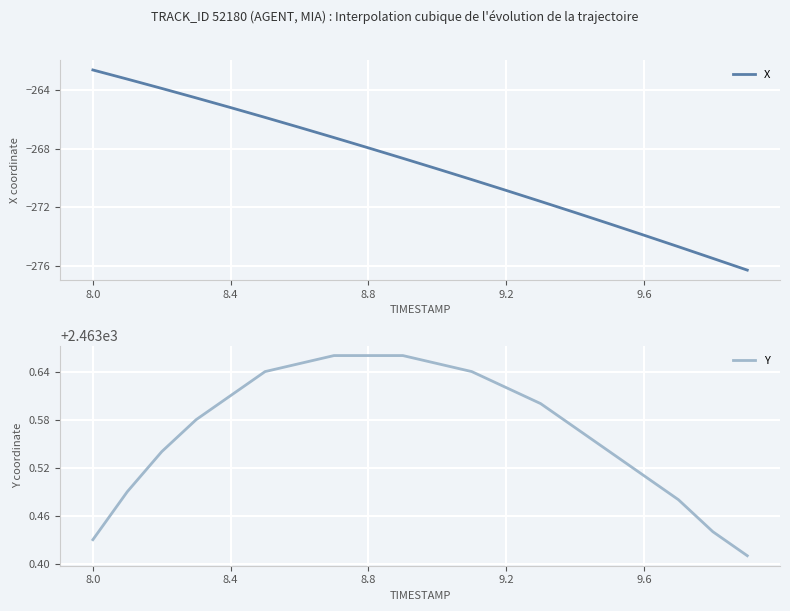

How many series are shown in this chart?

2